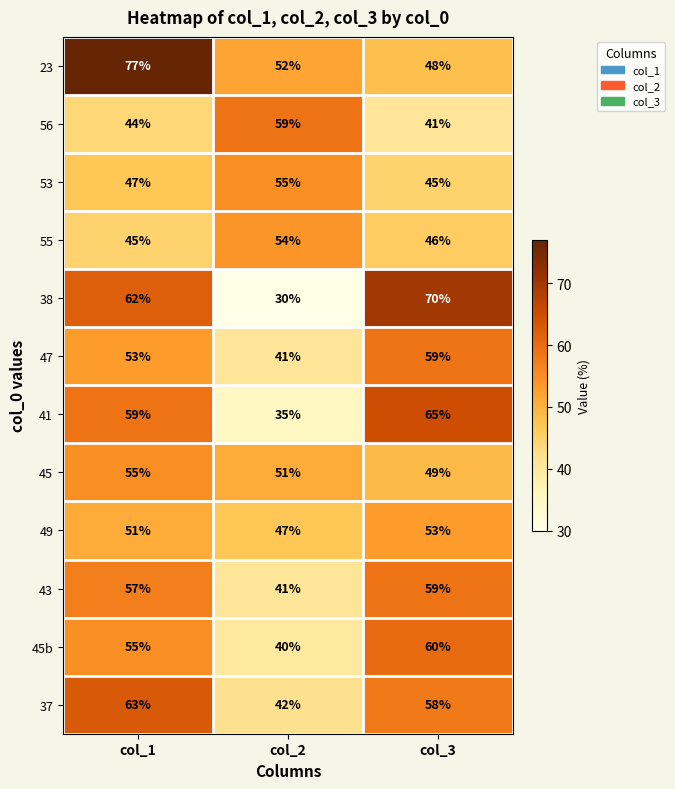

What is the highest value of the 43 series?

59